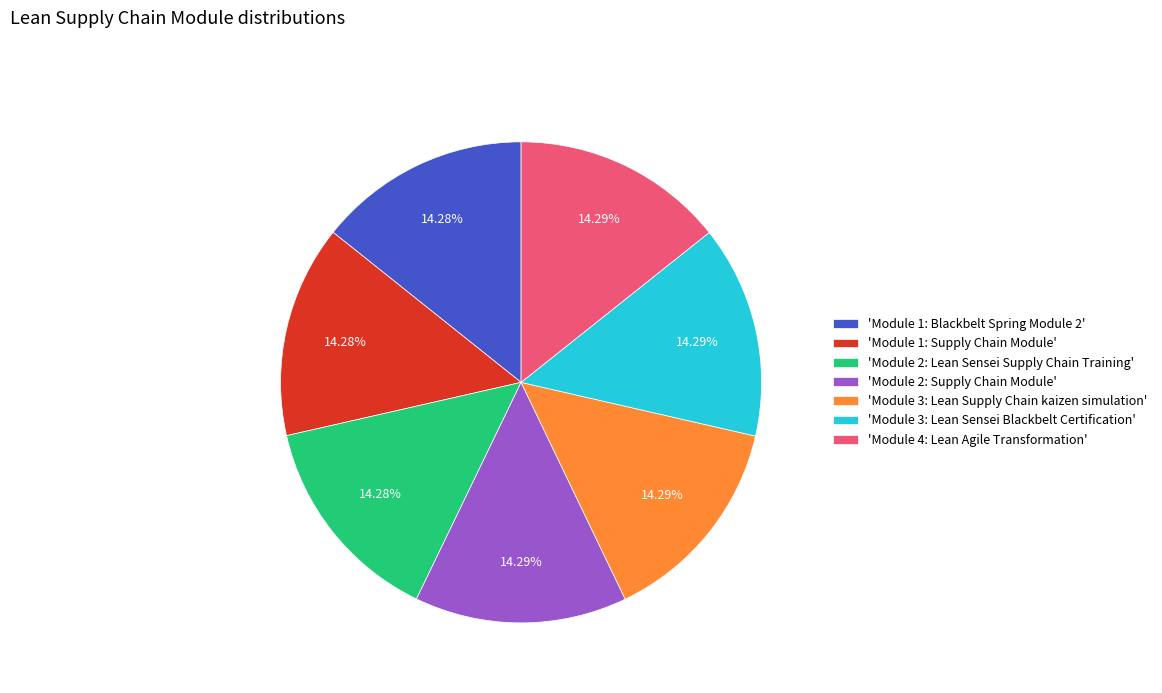

Is there any slice that represents more than half of the pie?

No